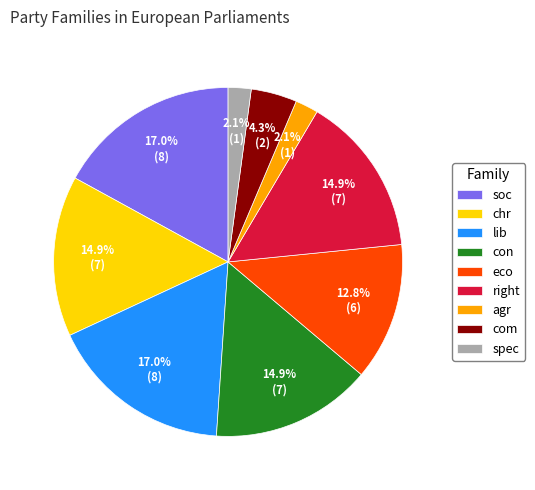

To the nearest percent, what is the combined percentage of chr and com?

19%